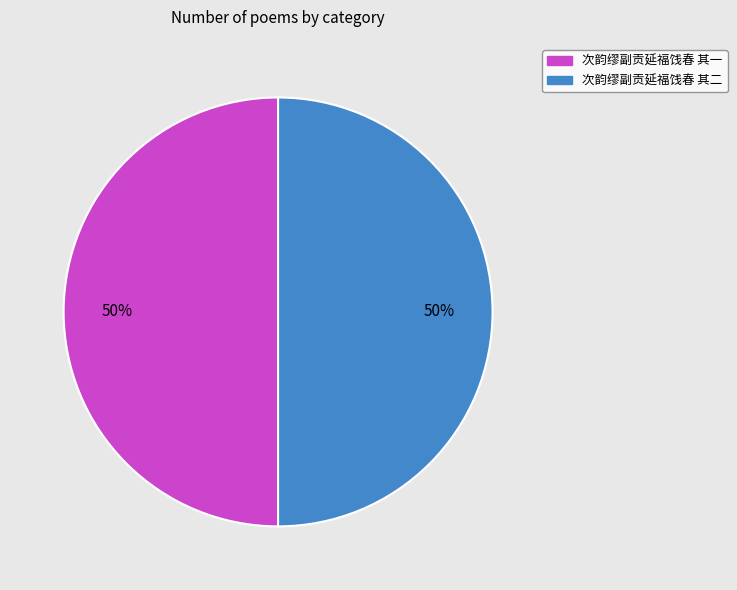

Combined, do 次韵缪副贡延福饯春 其一 and 次韵缪副贡延福饯春 其二 account for over 50%?

Yes